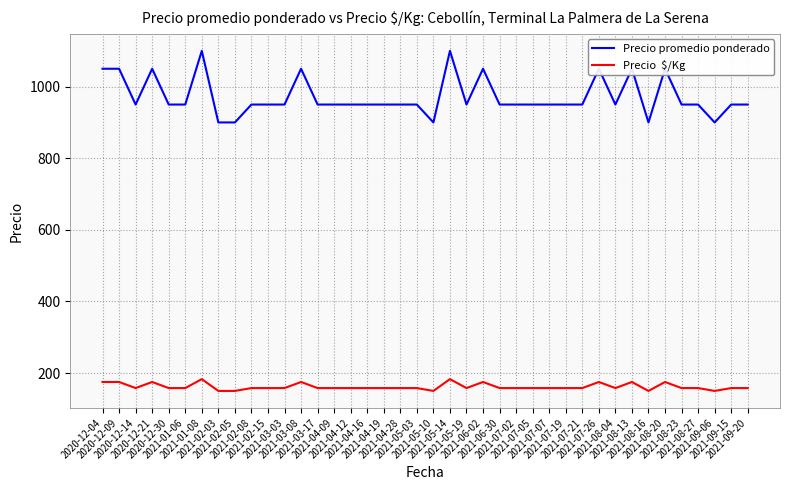

What is the difference between the highest and lowest values at 2021-03-03?

792